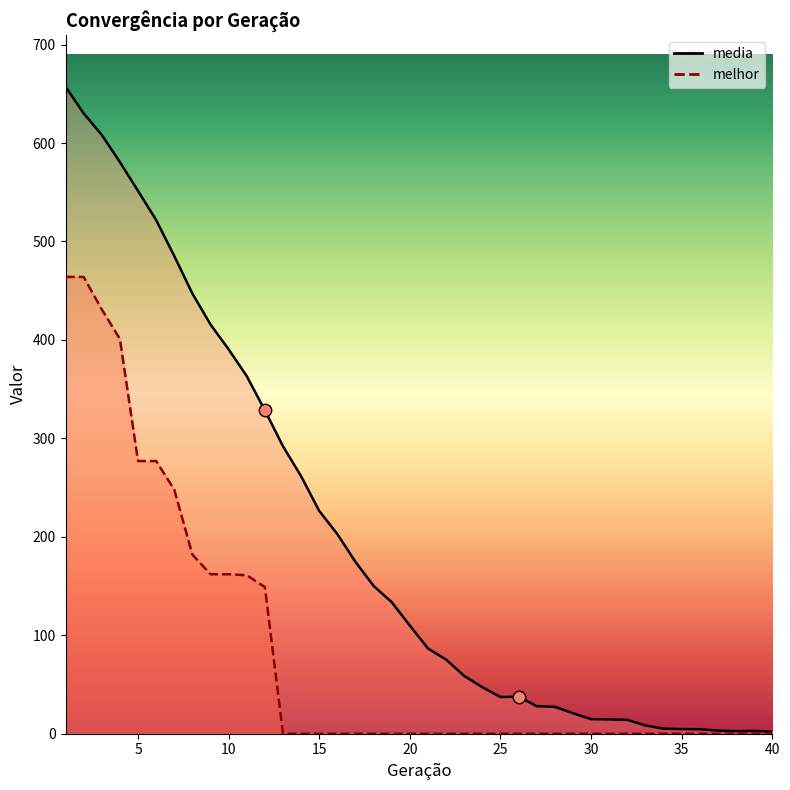

At how many categories does at least one series exceed 387?

10